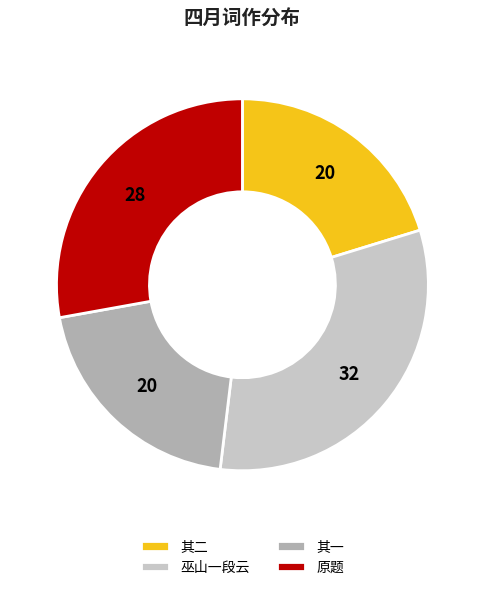

Between 原题 and 其一, which is larger?

原题